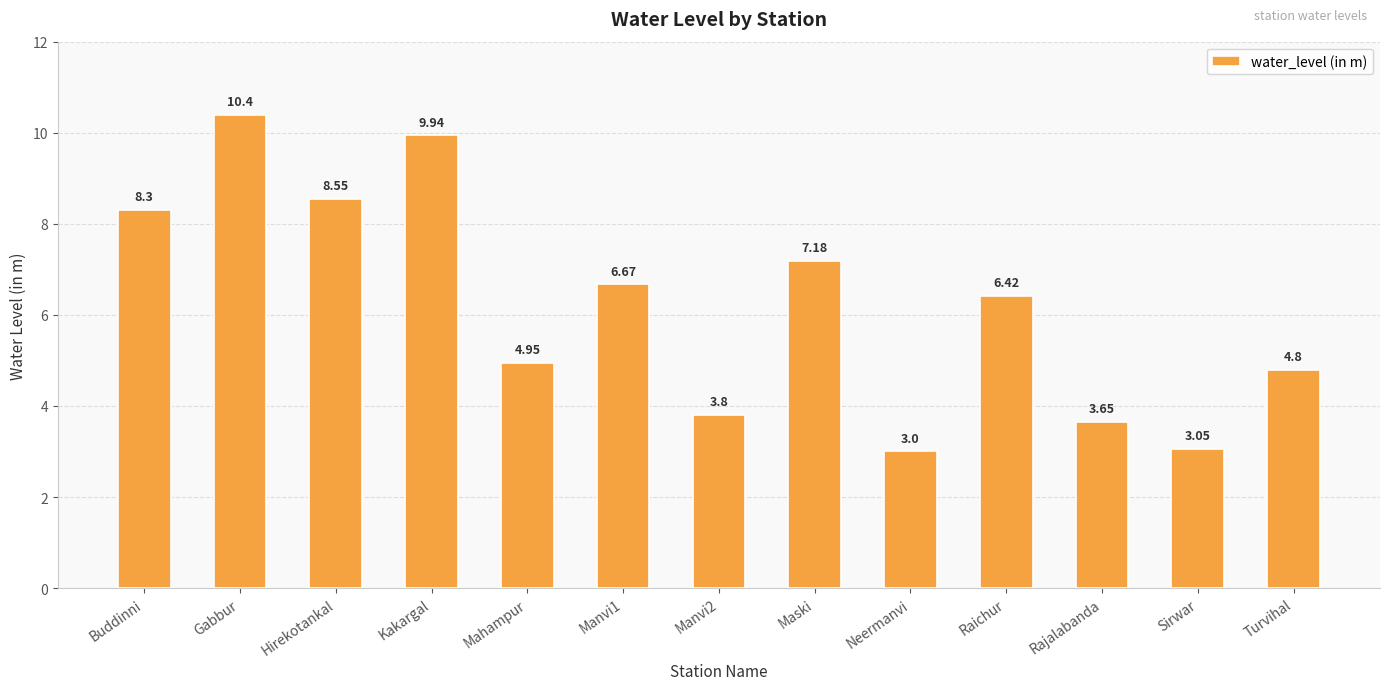

What is the sum of the values at Hirekotankal and Neermanvi?

11.6